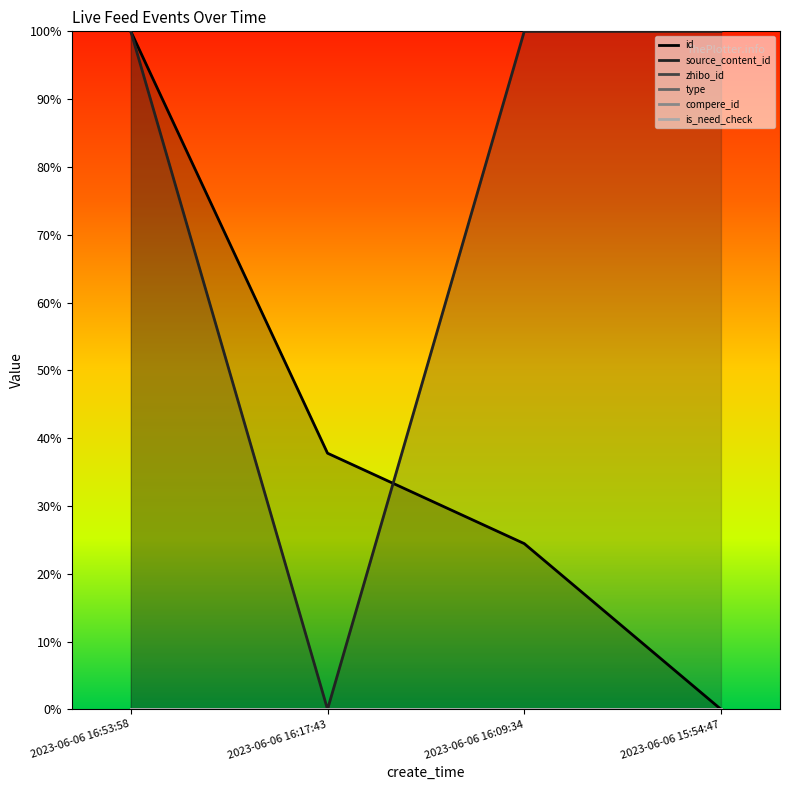

Where is the first local minimum for source_content_id?

2023-06-06 16:17:43